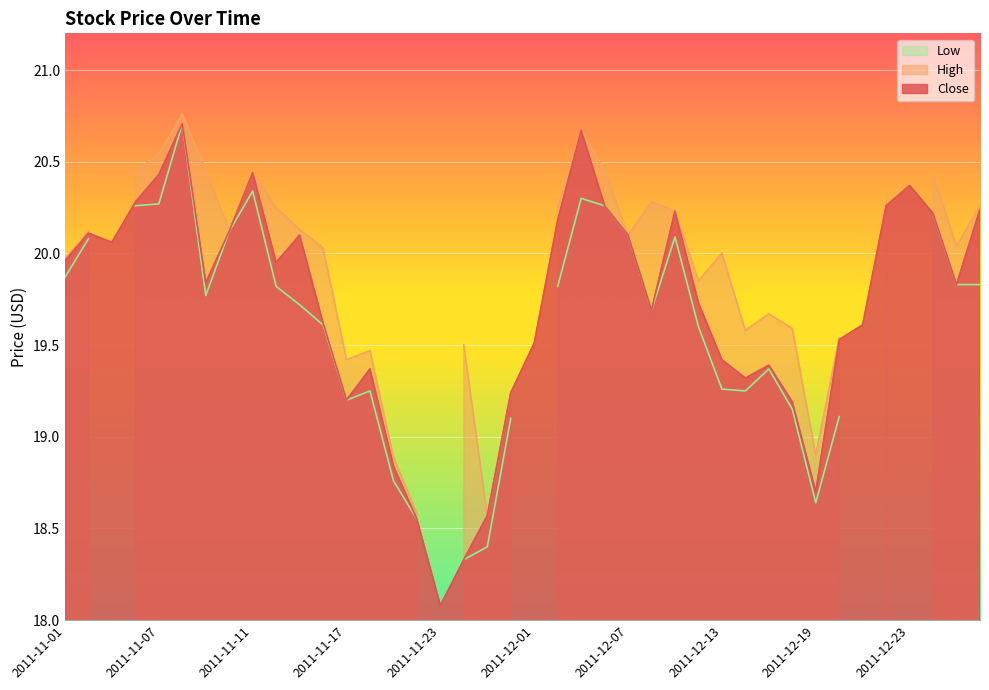

At which label does Low first exceed 19?

2011-11-01